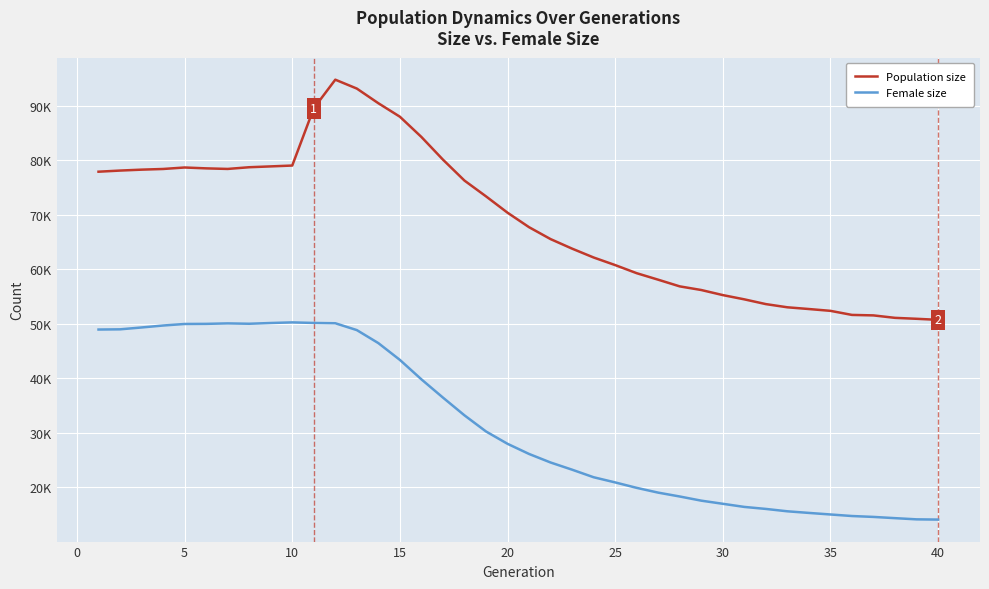

Which category has the lowest value across all series?

40